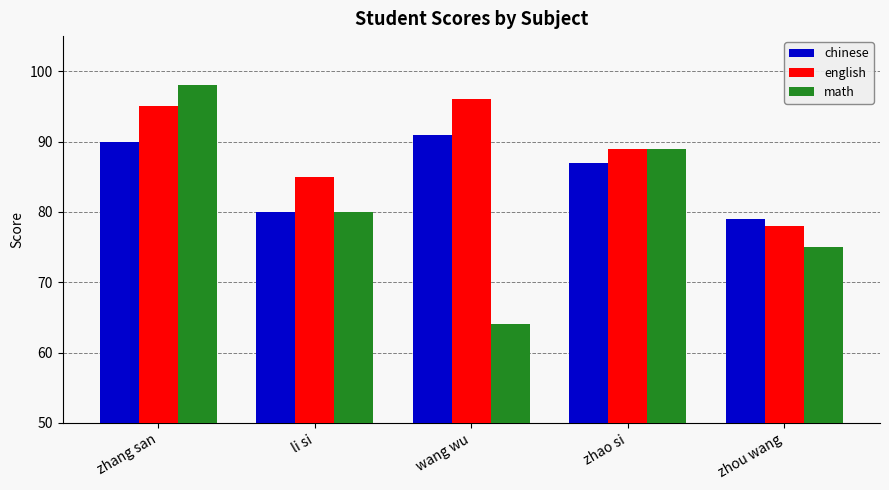

Are the bars grouped side by side (vs. stacked)?

Yes